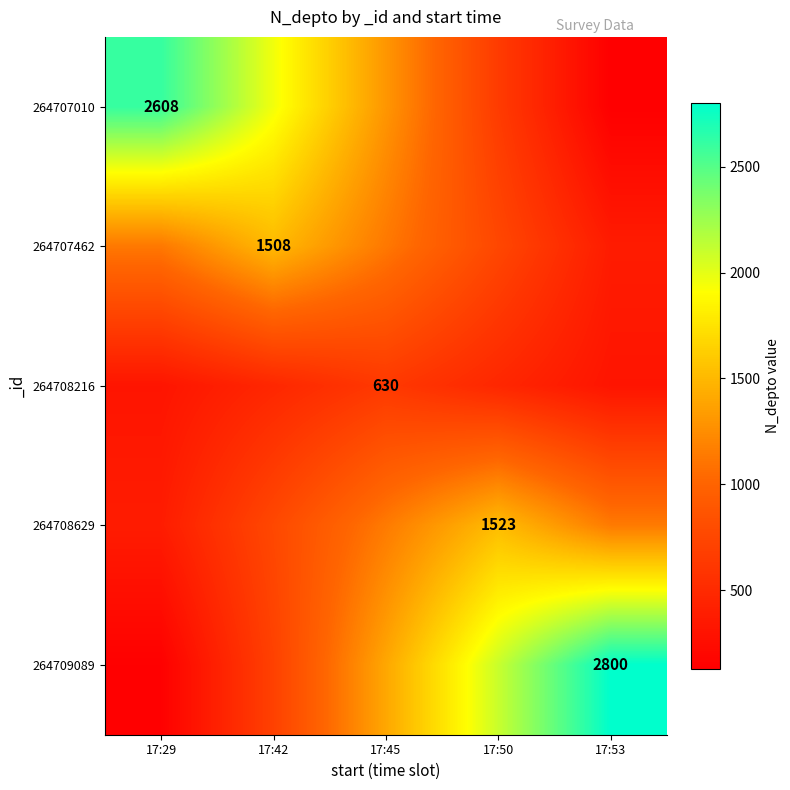

Count the 264707010 values in the range 652 to 1956.

3